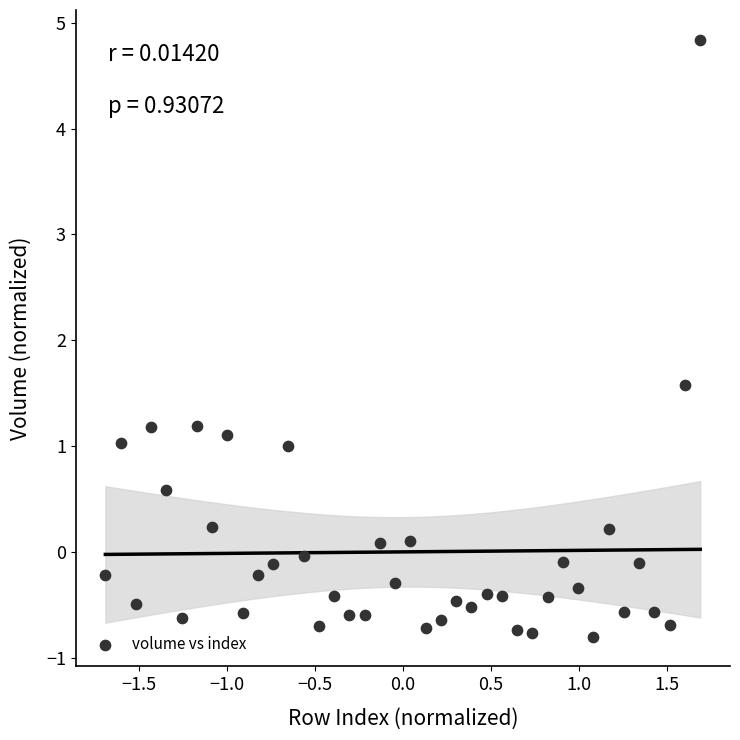

What is the range of X values (max minus min)?

3.4